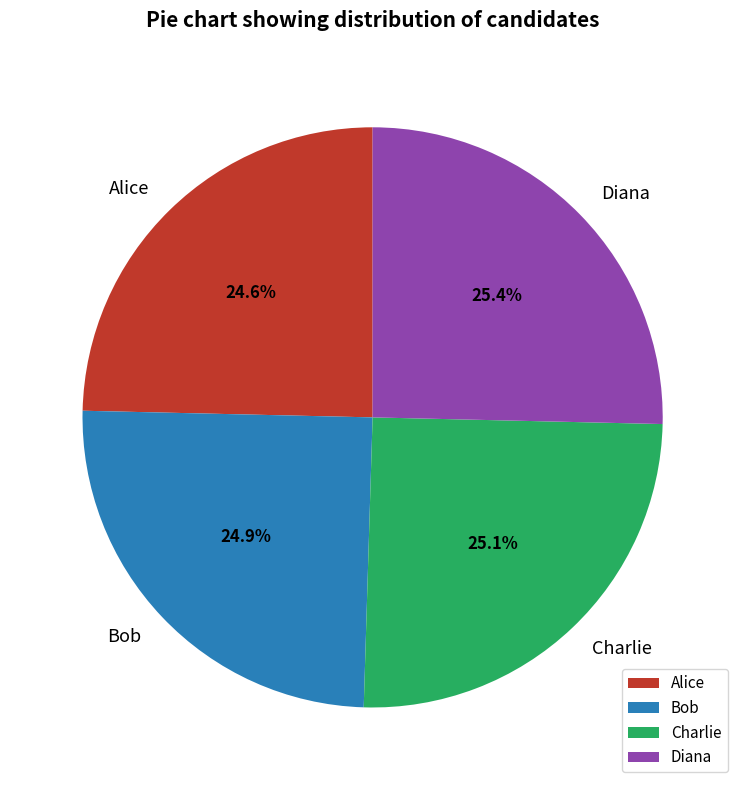

To the nearest percent, what is the difference between the largest and smallest slice percentages?

1%